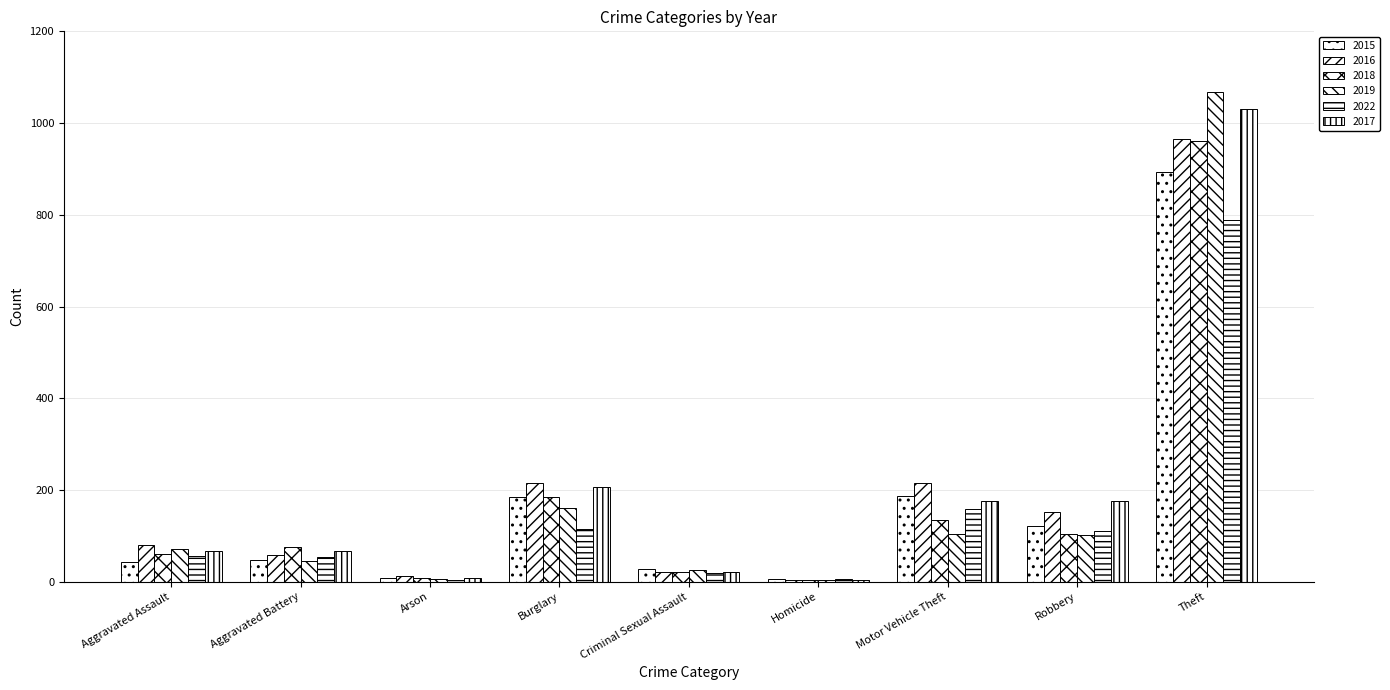

List the labels in order of 2019 value, smallest first.

Homicide, Arson, Criminal Sexual Assault, Aggravated Battery, Aggravated Assault, Robbery, Motor Vehicle Theft, Burglary, Theft